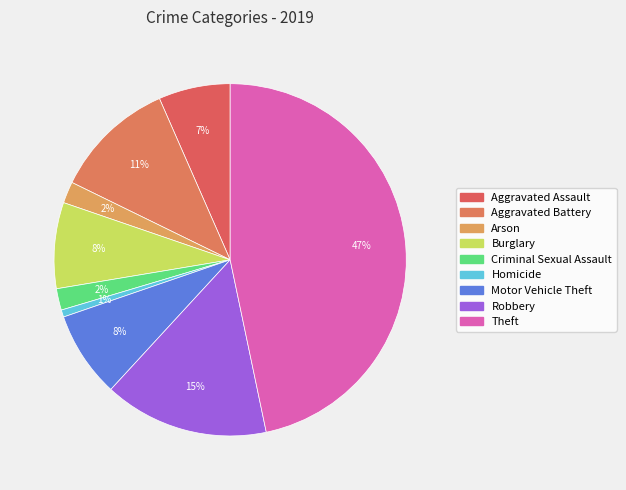

Count the number of slices in the pie.

9